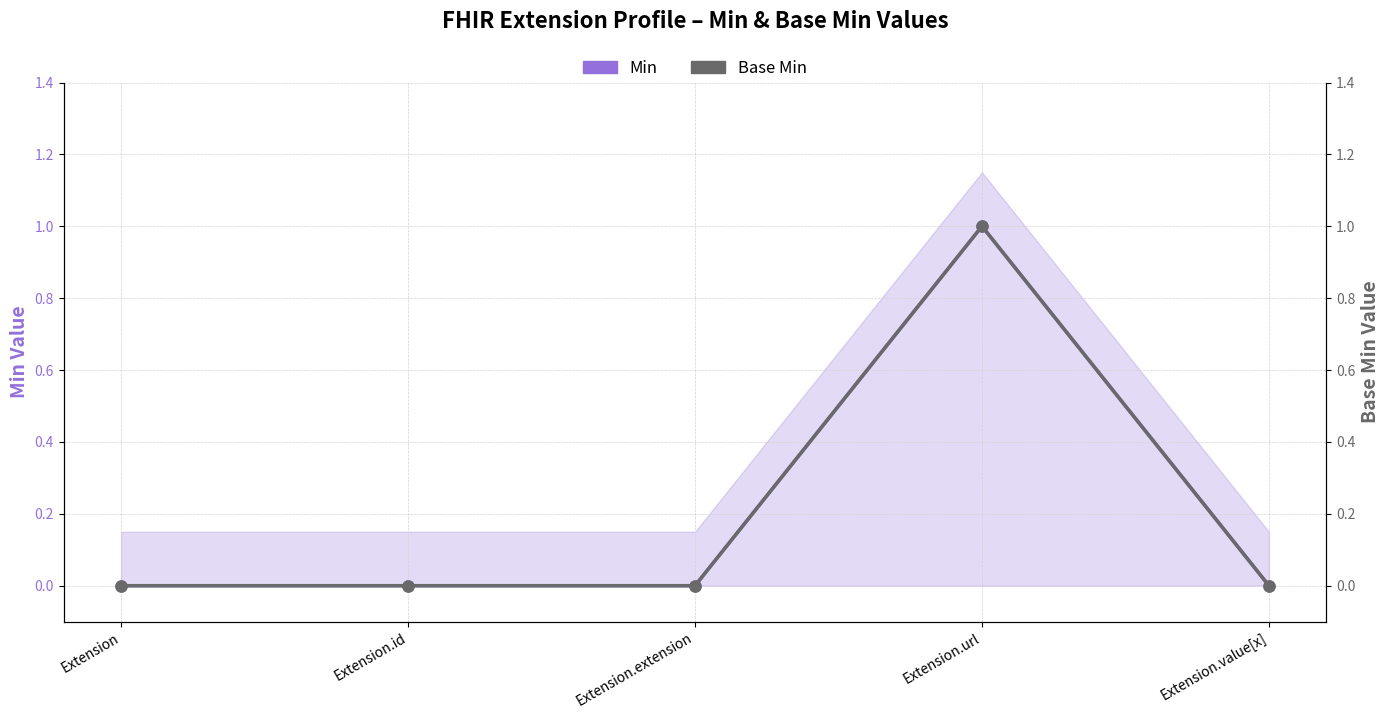

What are all the series names shown in the legend?

Min, Base Min